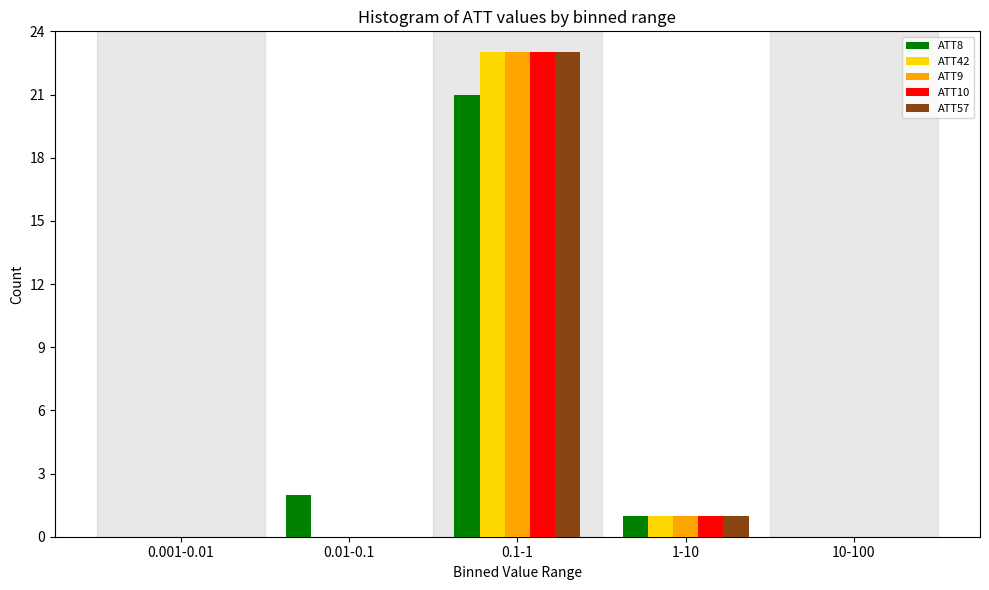

Reading right to left, what are all the values shown in this chart?

ATT8: 10-100=0	1-10=1	0.1-1=21	0.01-0.1=2	0.001-0.01=0
ATT42: 10-100=0	1-10=1	0.1-1=23	0.01-0.1=0	0.001-0.01=0
ATT9: 10-100=0	1-10=1	0.1-1=23	0.01-0.1=0	0.001-0.01=0
ATT10: 10-100=0	1-10=1	0.1-1=23	0.01-0.1=0	0.001-0.01=0
ATT57: 10-100=0	1-10=1	0.1-1=23	0.01-0.1=0	0.001-0.01=0